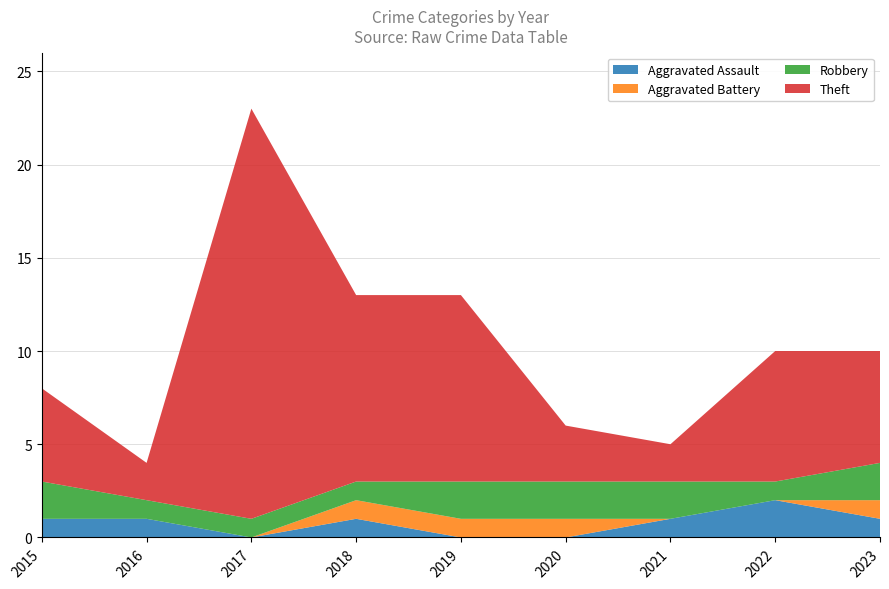

Reading left to right, what are all the values shown in this chart?

Aggravated Assault: 2015=1	2016=1	2017=0	2018=1	2019=0	2020=0	2021=1	2022=2	2023=1
Aggravated Battery: 2015=0	2016=0	2017=0	2018=1	2019=1	2020=1	2021=0	2022=0	2023=1
Robbery: 2015=2	2016=1	2017=1	2018=1	2019=2	2020=2	2021=2	2022=1	2023=2
Theft: 2015=5	2016=2	2017=22	2018=10	2019=10	2020=3	2021=2	2022=7	2023=6